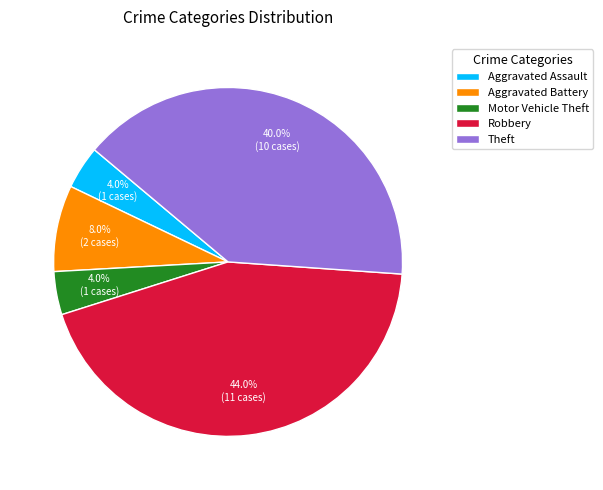

Which category has the biggest portion of the pie?

Robbery